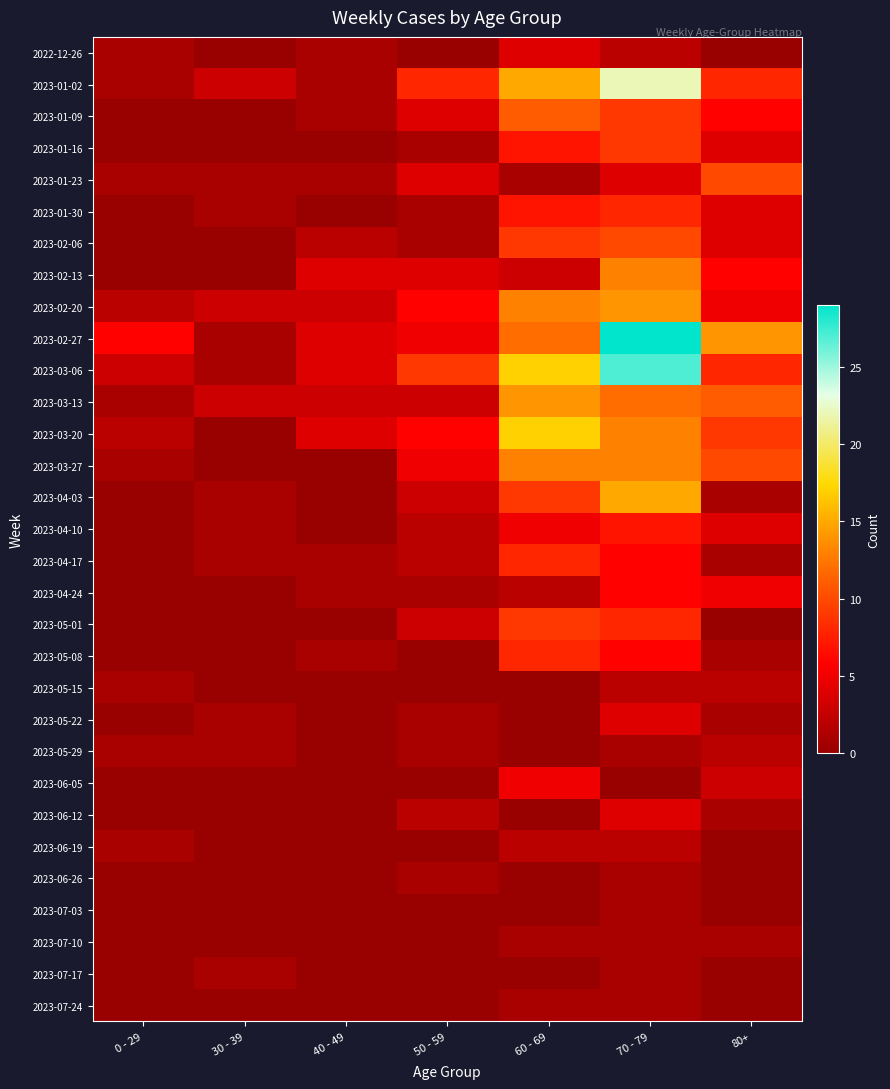

What is the total value across all series at 0 - 29?

21